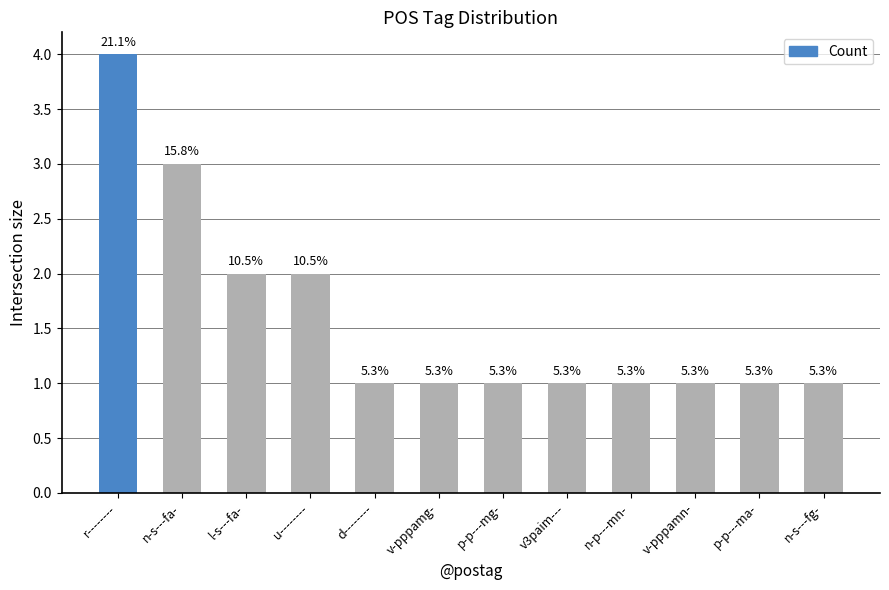

How many bars are there in total?

12